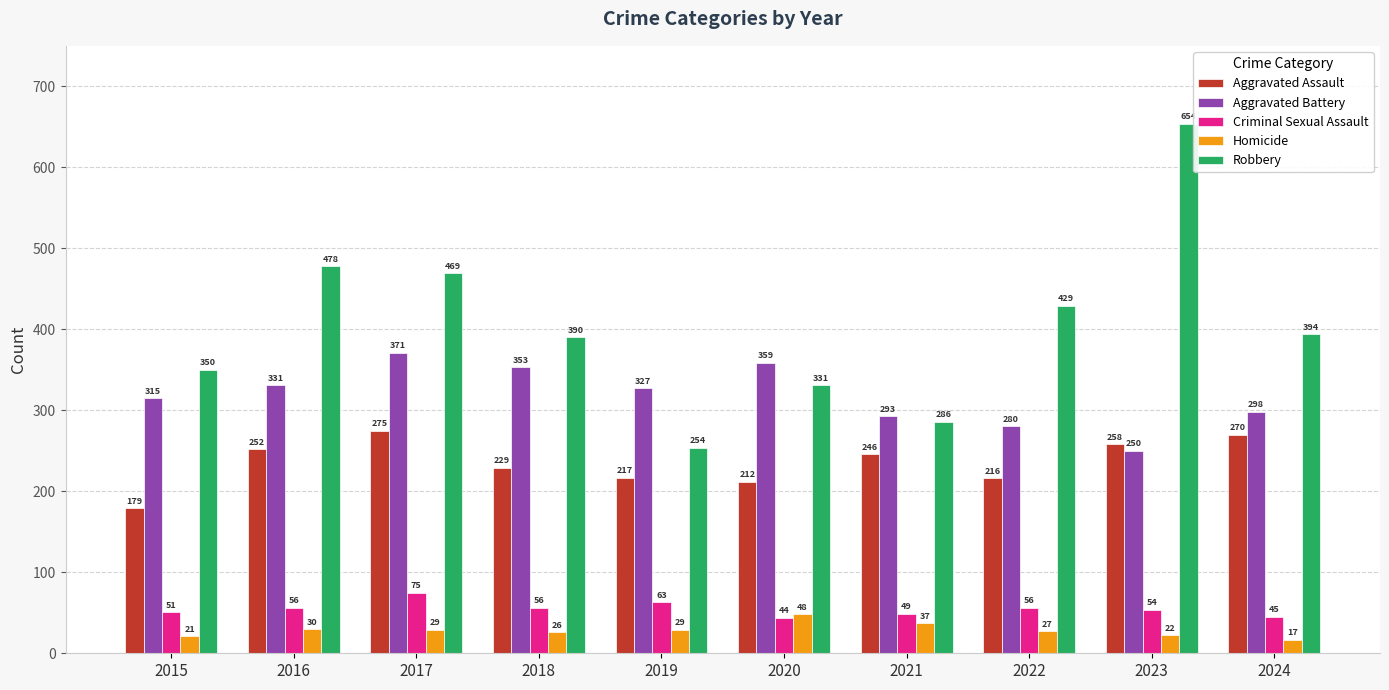

Count the number of data series in this chart.

5